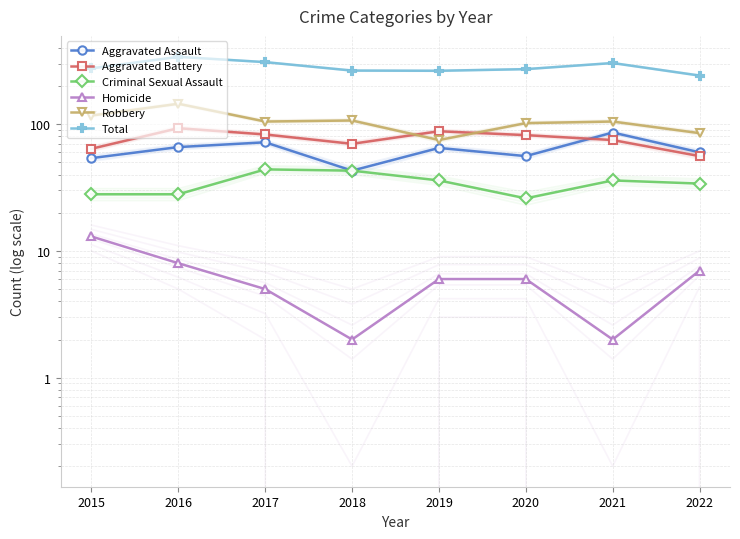

What are all the series names shown in the legend?

Aggravated Assault, Aggravated Battery, Criminal Sexual Assault, Homicide, Robbery, Total